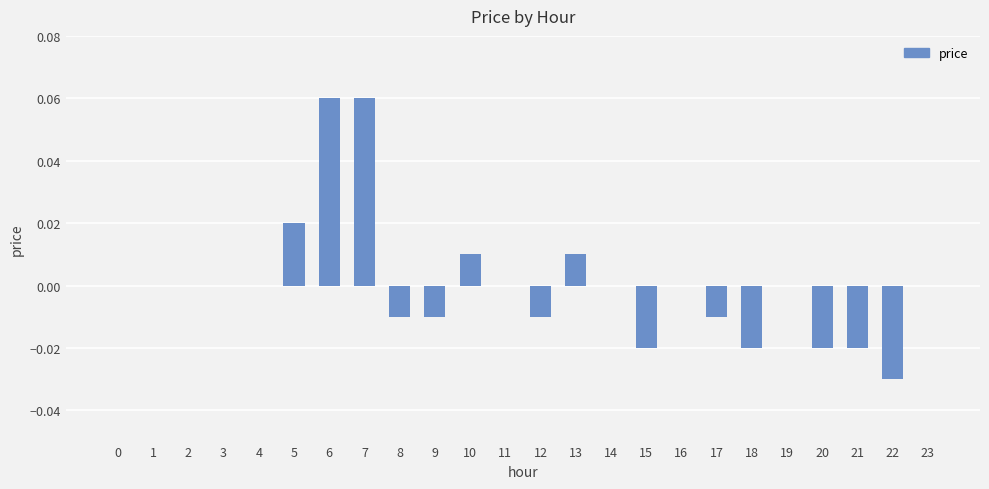

Does the chart contain stacked bars?

No